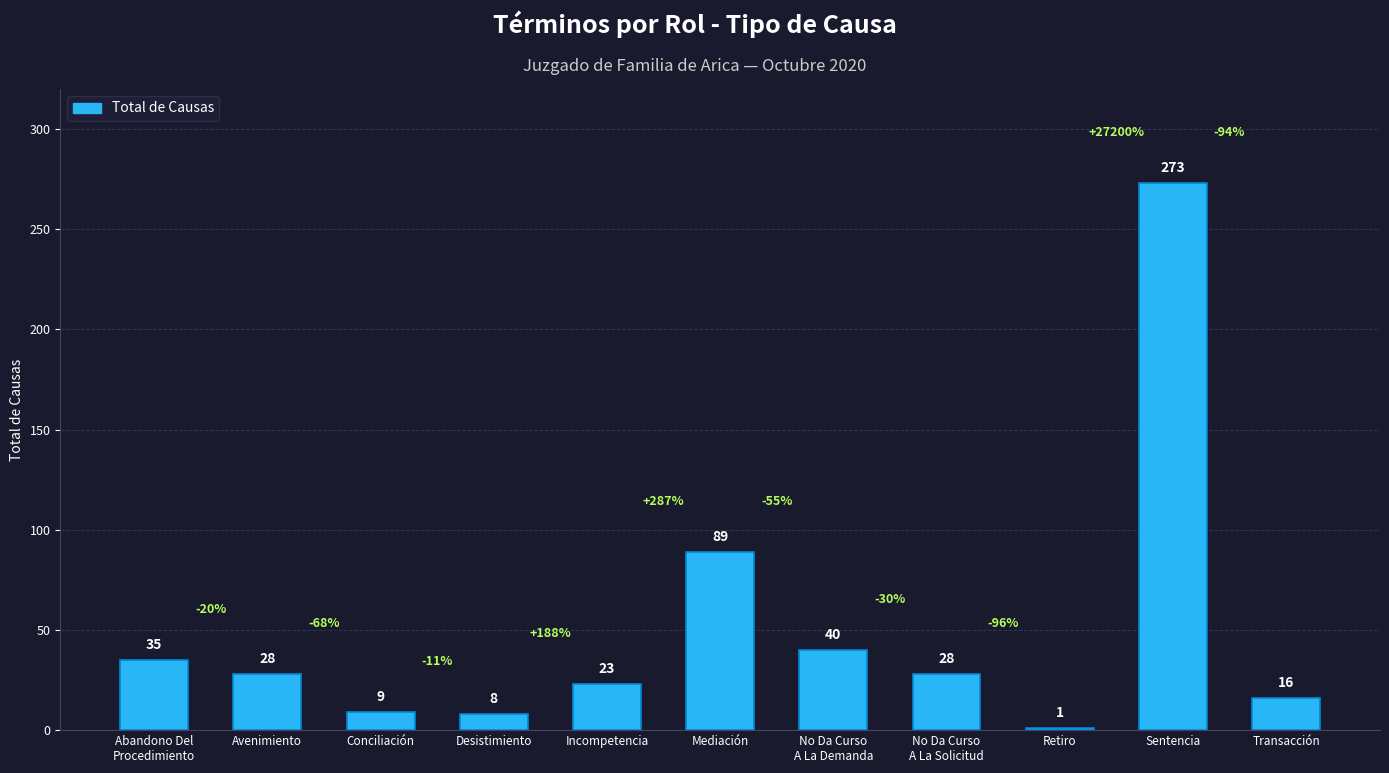

What is the change in value from Incompetencia to No Da Curso
A La Solicitud?

+5